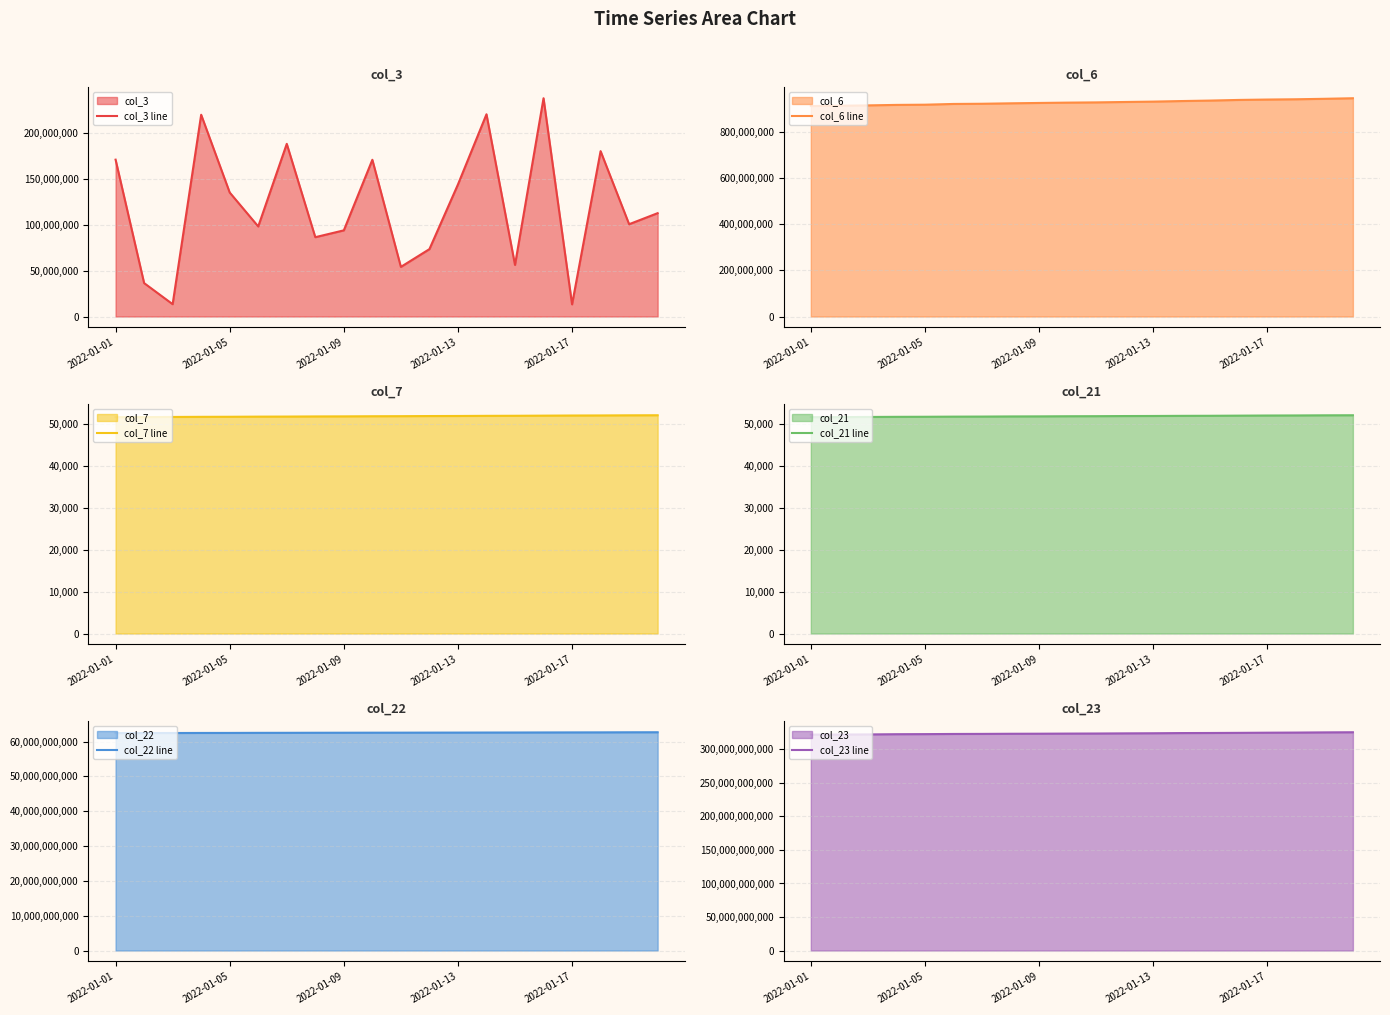

Count the number of data series in this chart.

6